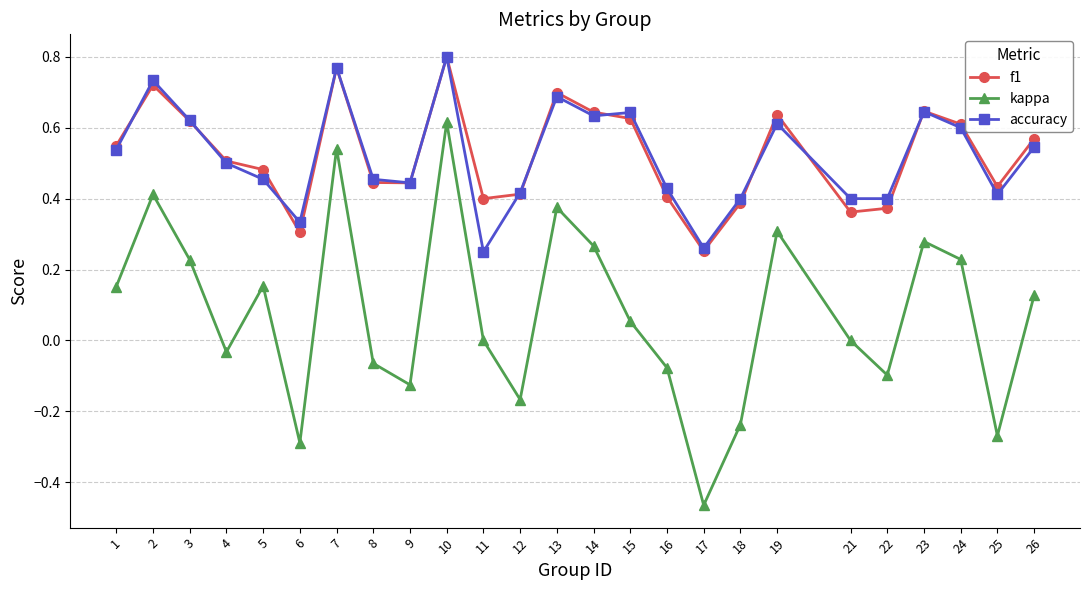

Which series has the largest range (max minus min)?

kappa